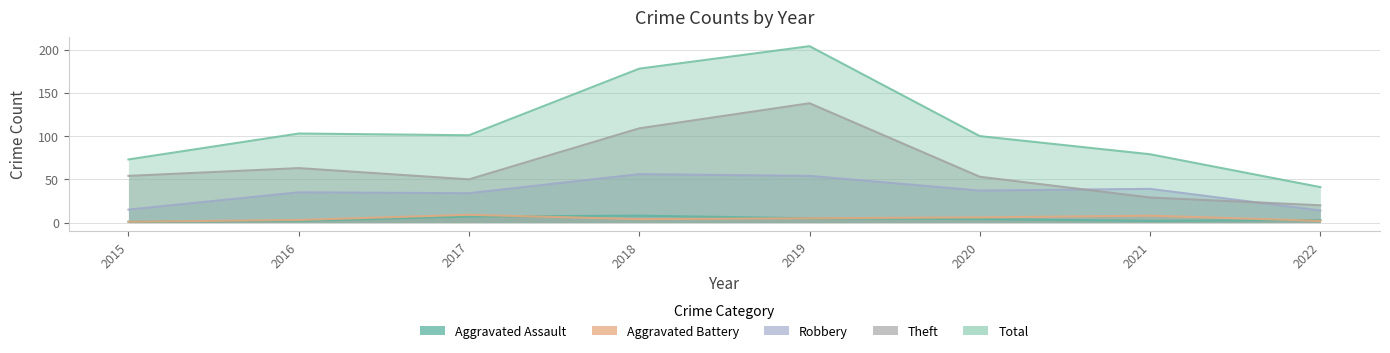

At which category does Robbery reach its first local peak?

2016